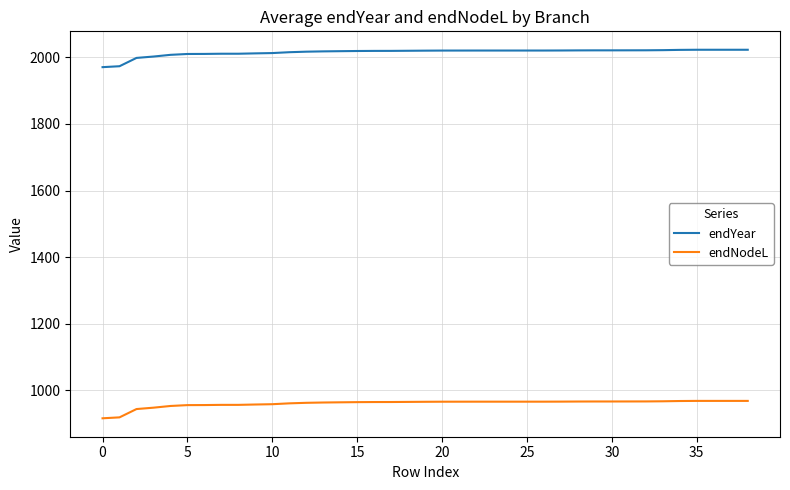

Is this an area chart (filled region under the line)?

No